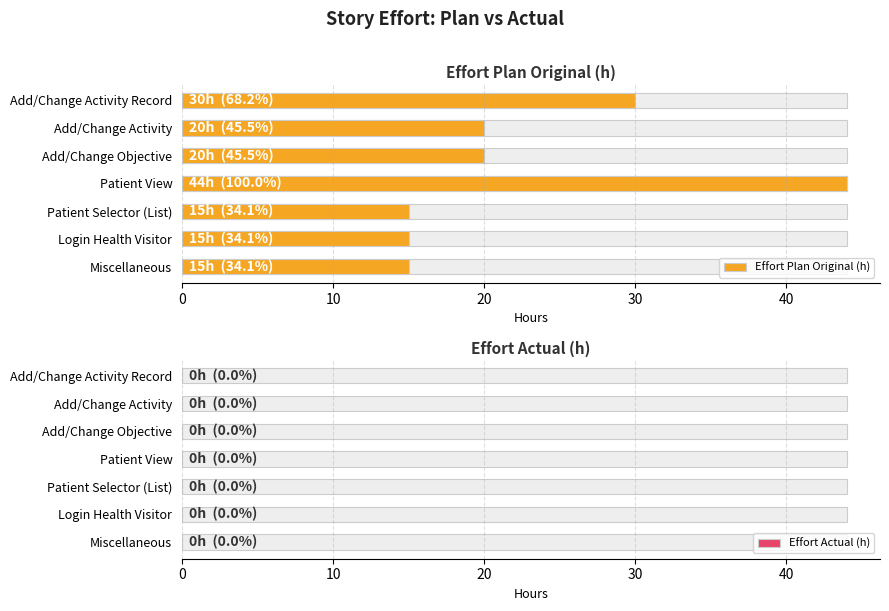

What is the difference between the highest and lowest values at 10?

14.4